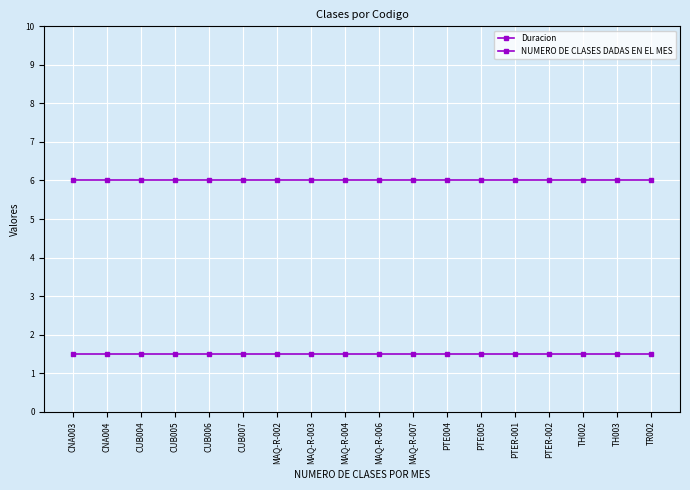

How many lines are shown in the chart?

2